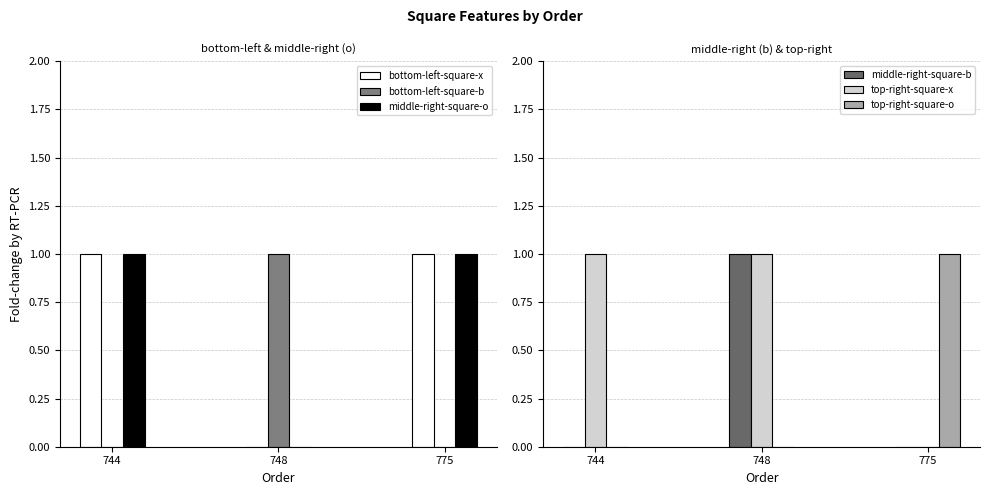

How many groups of bars are there?

3